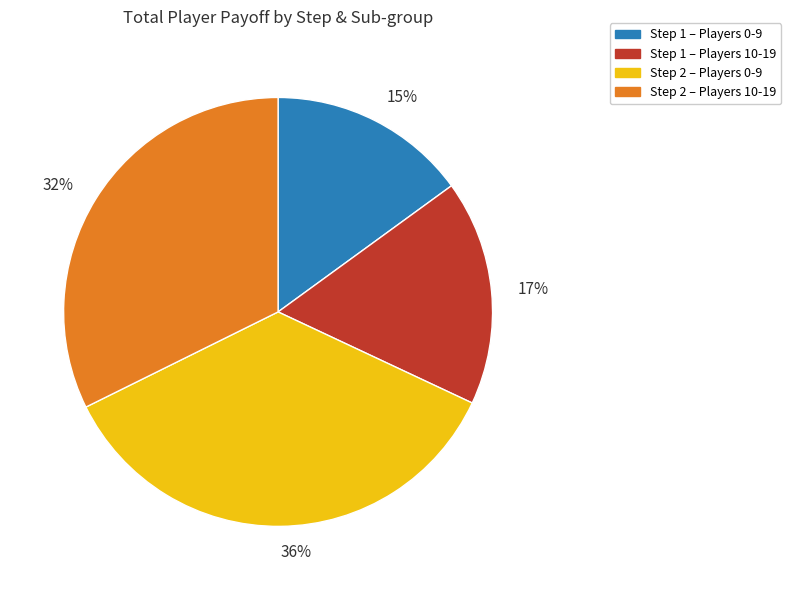

Which category has the smallest portion of the pie?

15%